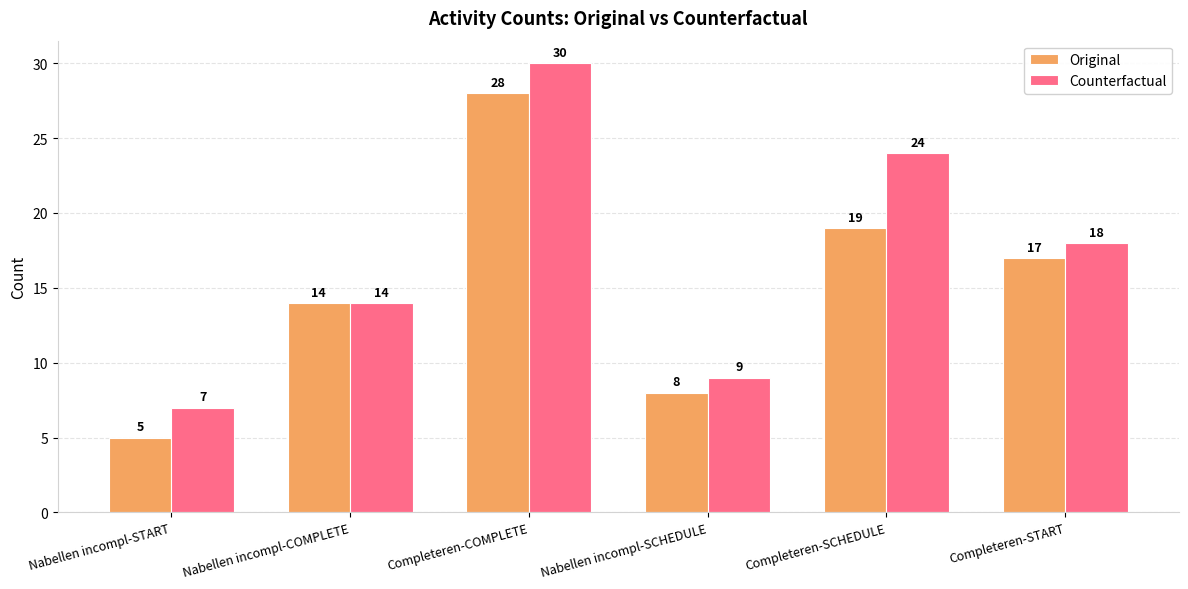

What is the difference between the Counterfactual values at Nabellen incompl-COMPLETE and Nabellen incompl-START?

7